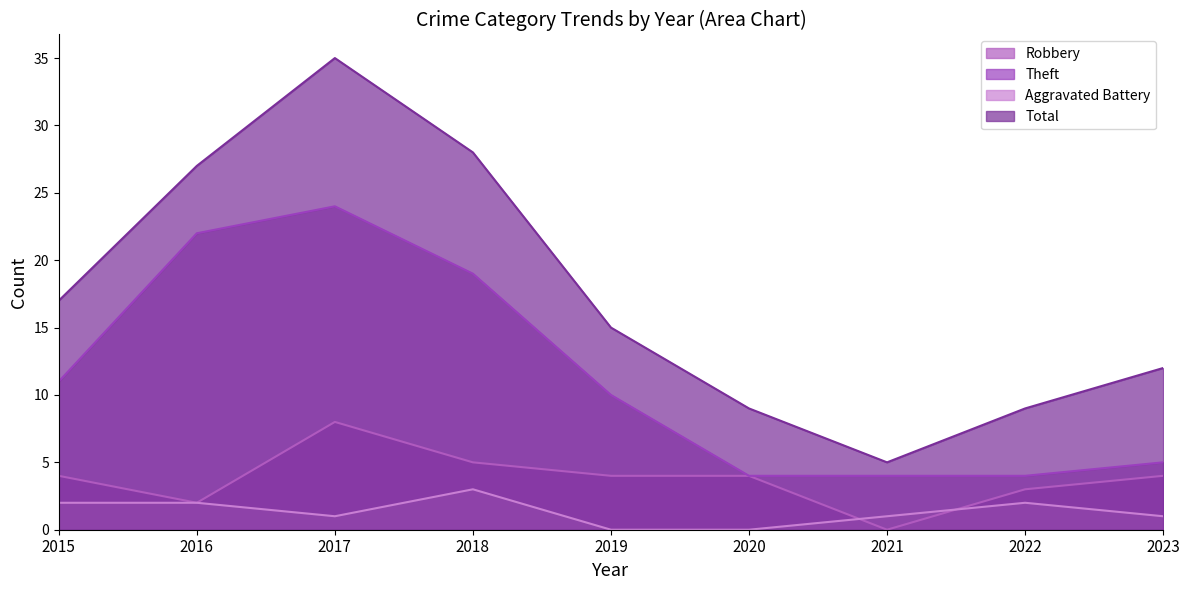

True or false: Robbery has a value of 13 at 2017.

False